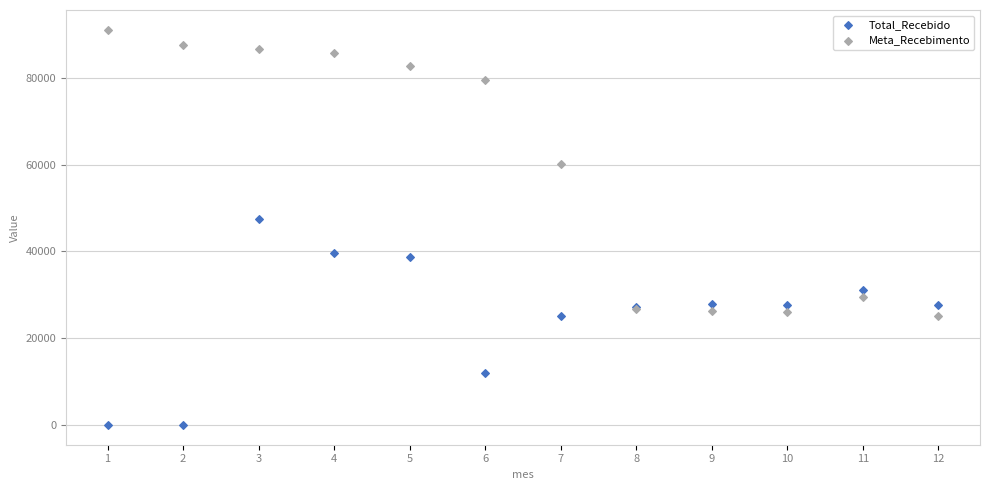

Which series has the largest Y range (max minus min)?

Meta_Recebimento